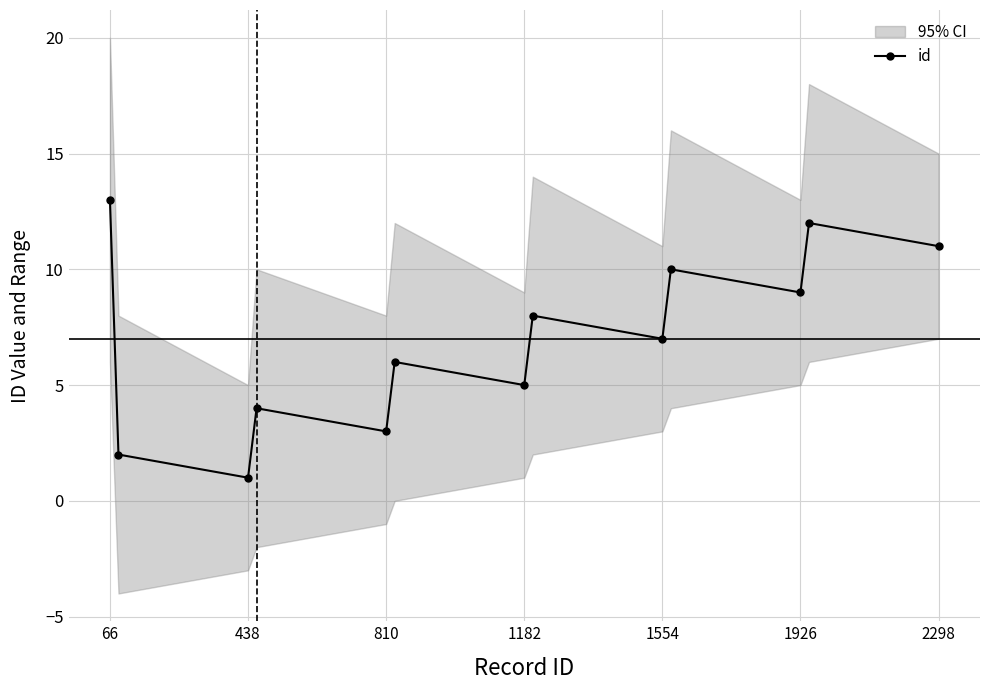

Which category has the highest value in the id series?

66